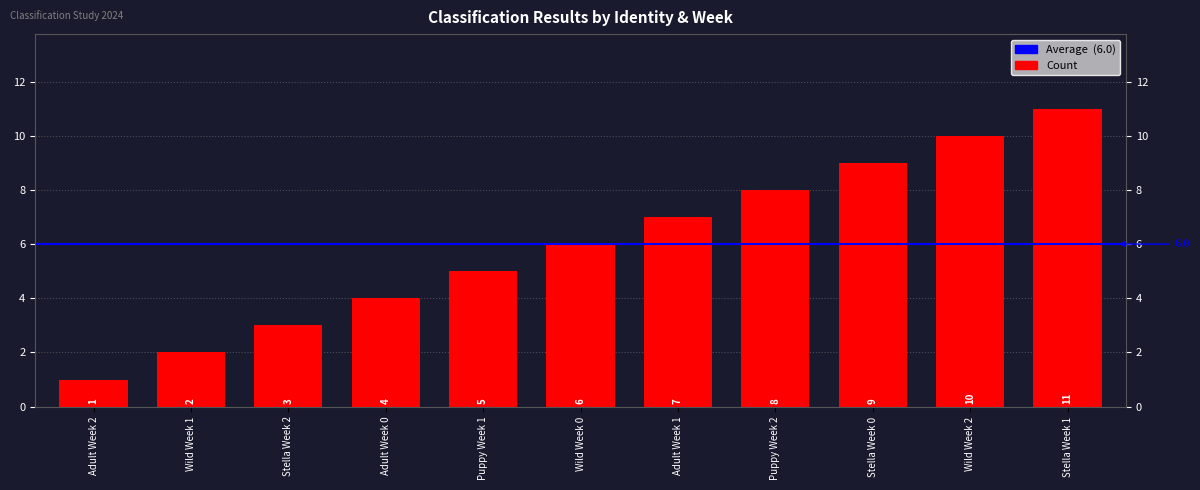

What is the sum of the values at Wild Week 0 and Adult Week 2?

7